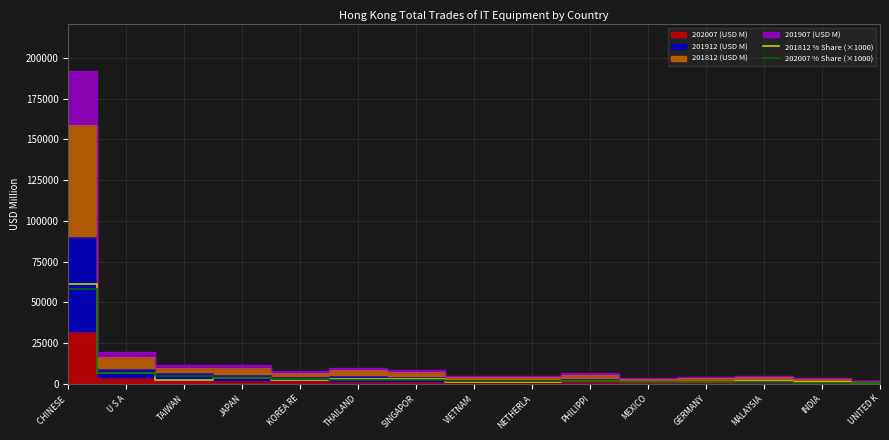

True or false: 201812 % Share (×1000) has a value of 2802.0 at SINGAPOR.

True